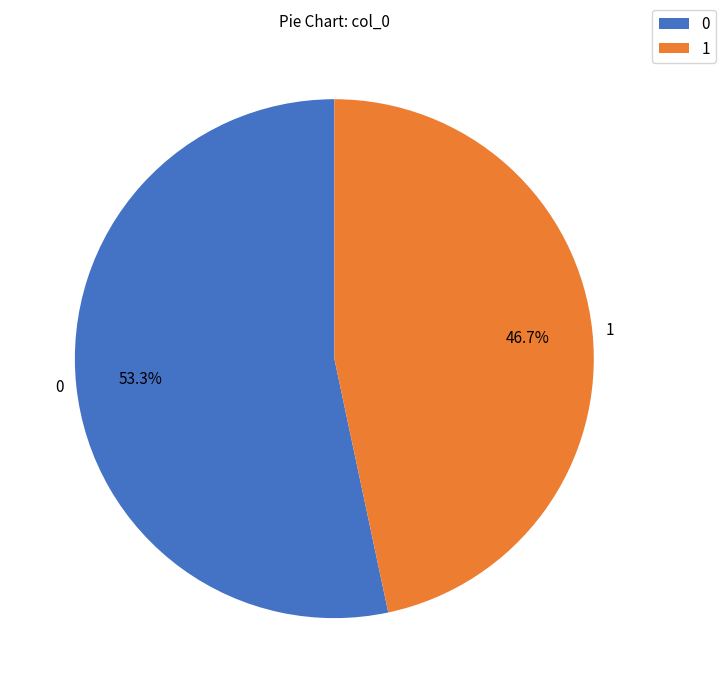

True or false: 0 accounts for 53% of the total.

True